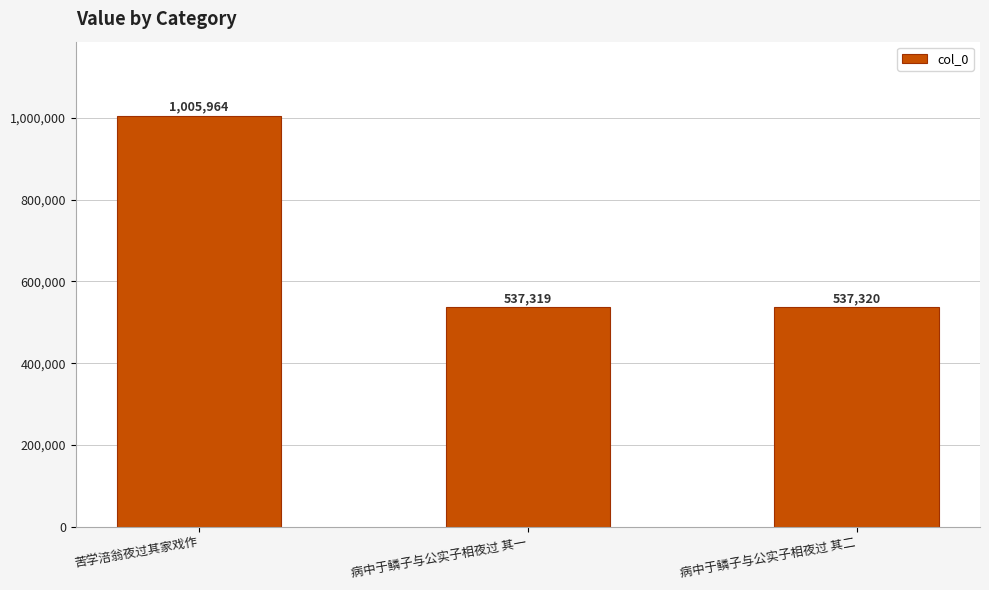

The chart shows a value of 537319 at 病中于鳞子与公实子相夜过 其一. True or false?

True